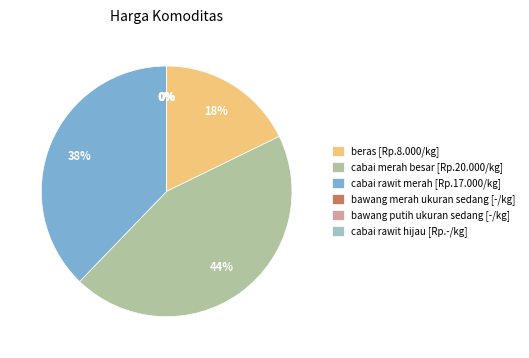

Between beras and bawang merah ukuran sedang, which is larger?

beras